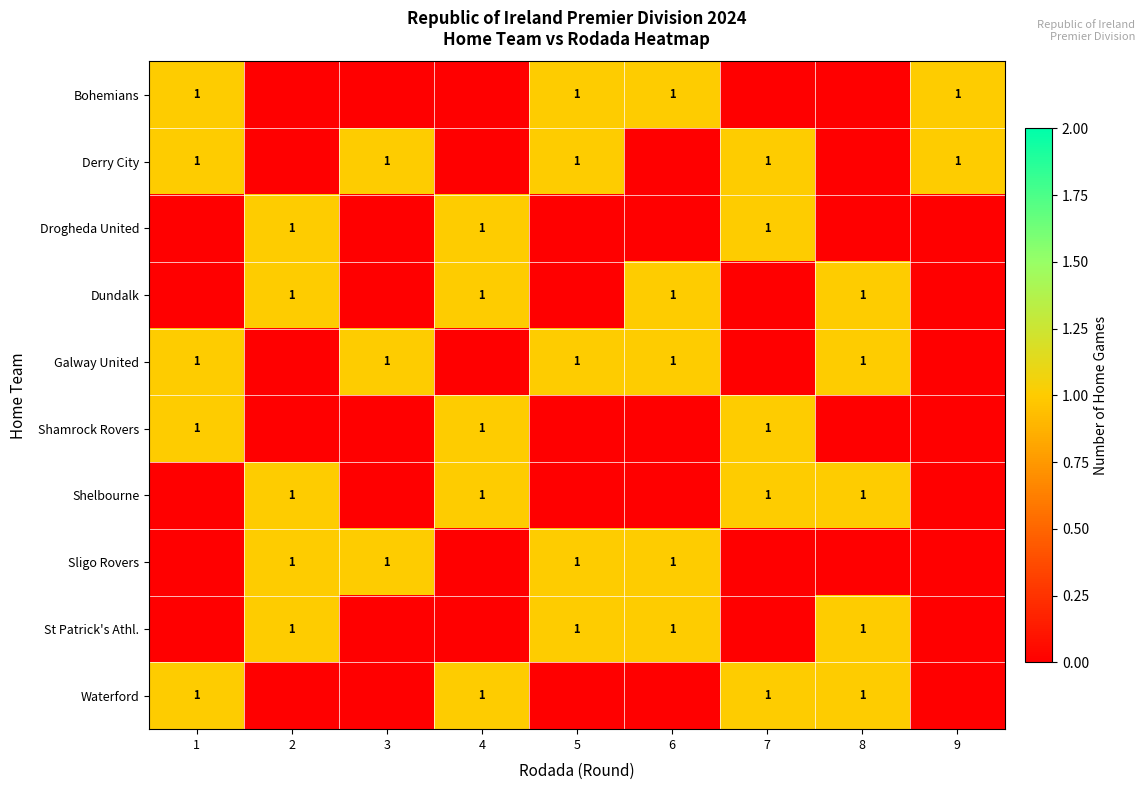

What is the sum of all row_9 values?

4